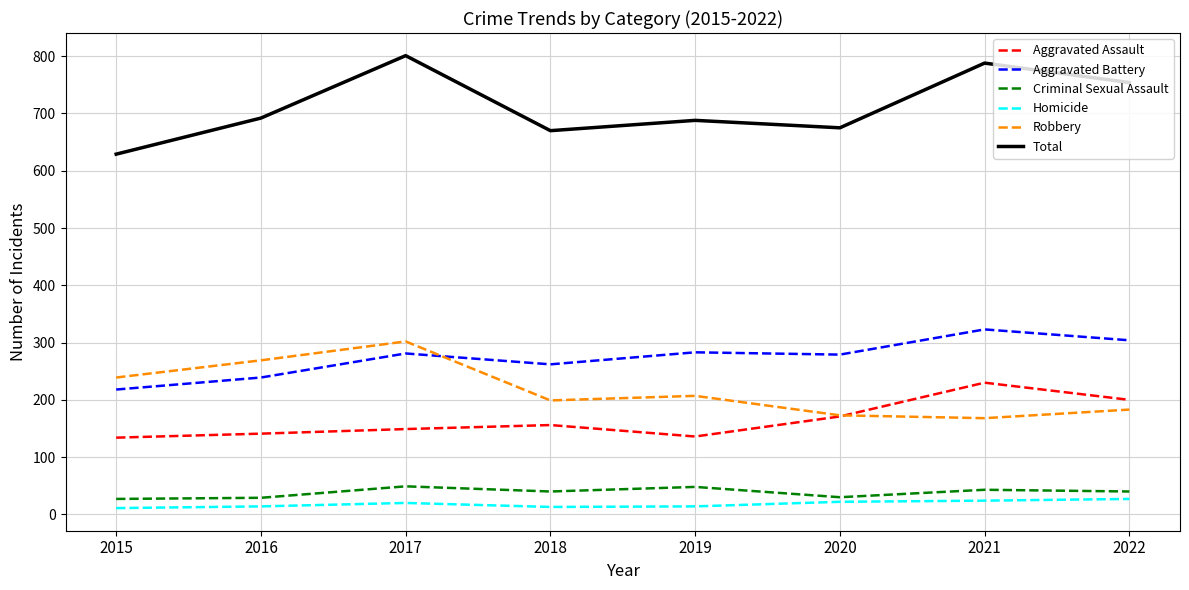

What are all the series names shown in the legend?

Aggravated Assault, Aggravated Battery, Criminal Sexual Assault, Homicide, Robbery, Total